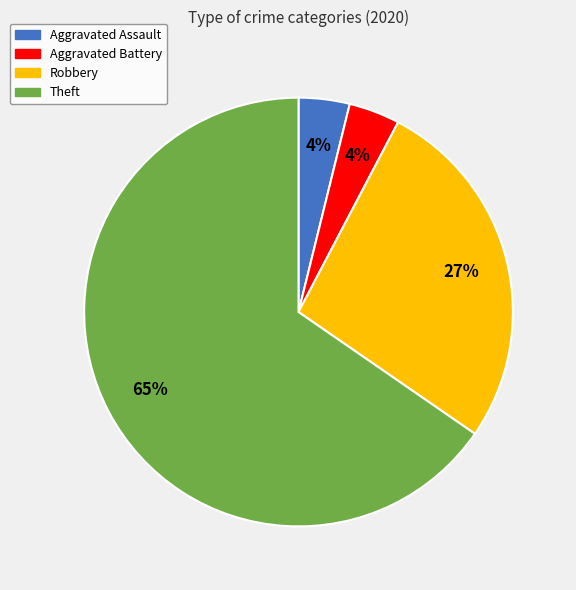

Between Robbery and Aggravated Assault, which is larger?

Robbery